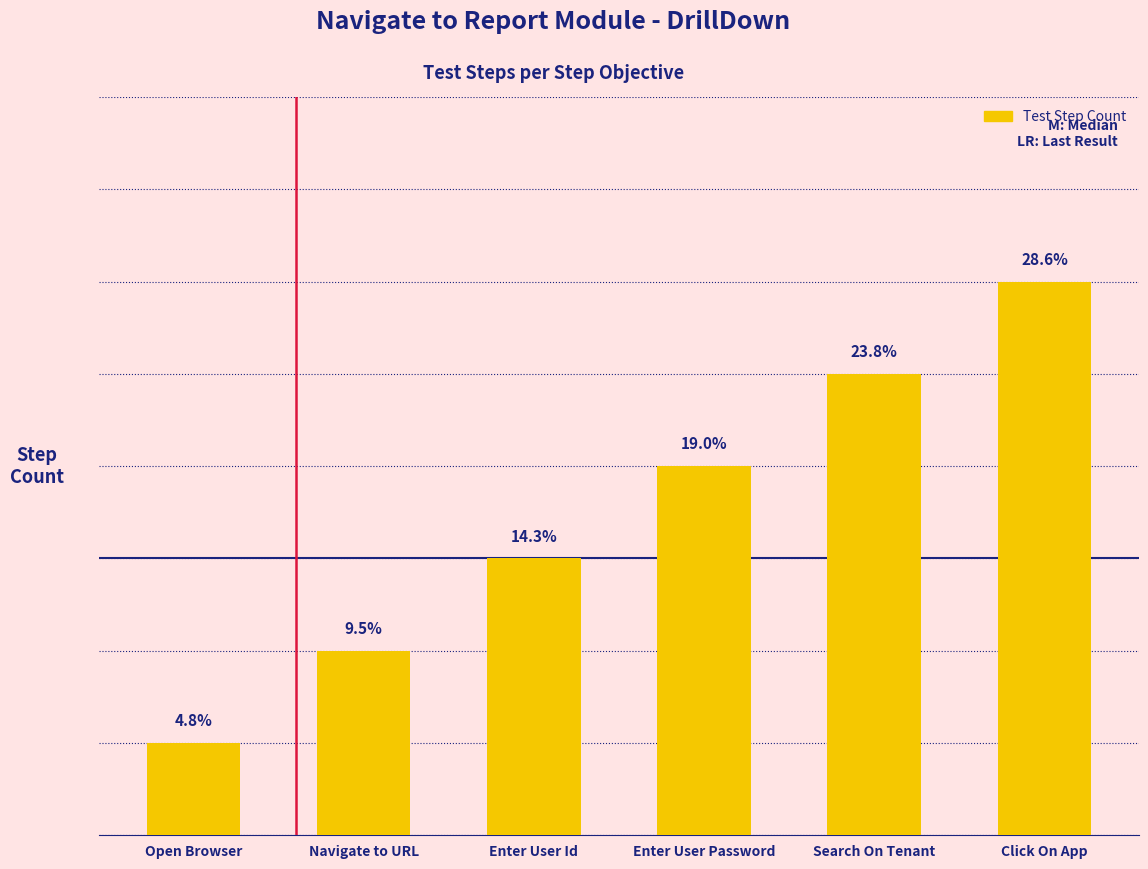

What is the smallest value displayed?

1